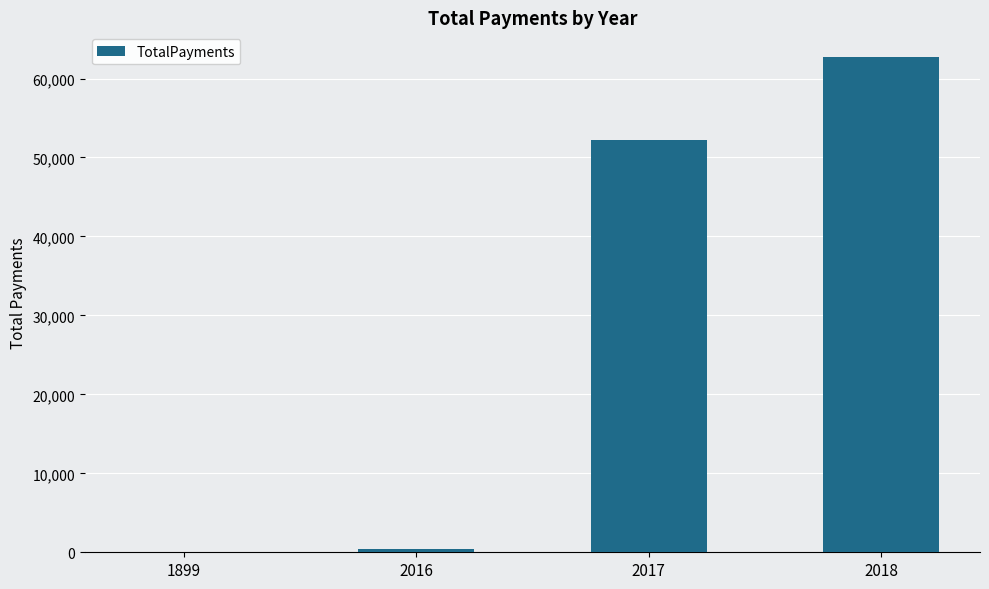

What is the change in value from 2016 to 2017?

+51821